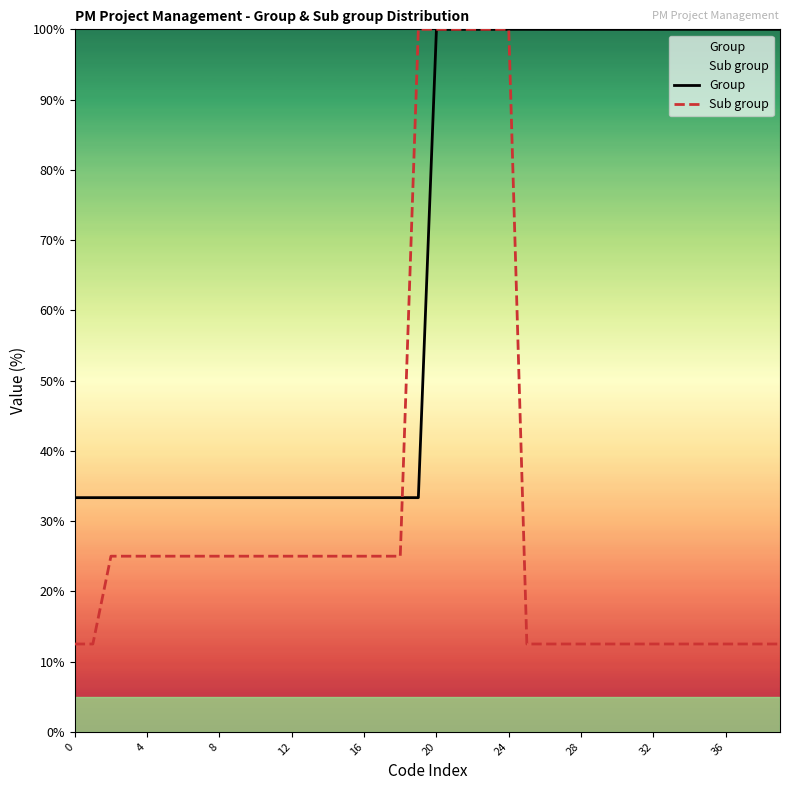

List the series in order of their peak value, highest first.

Group, Sub group